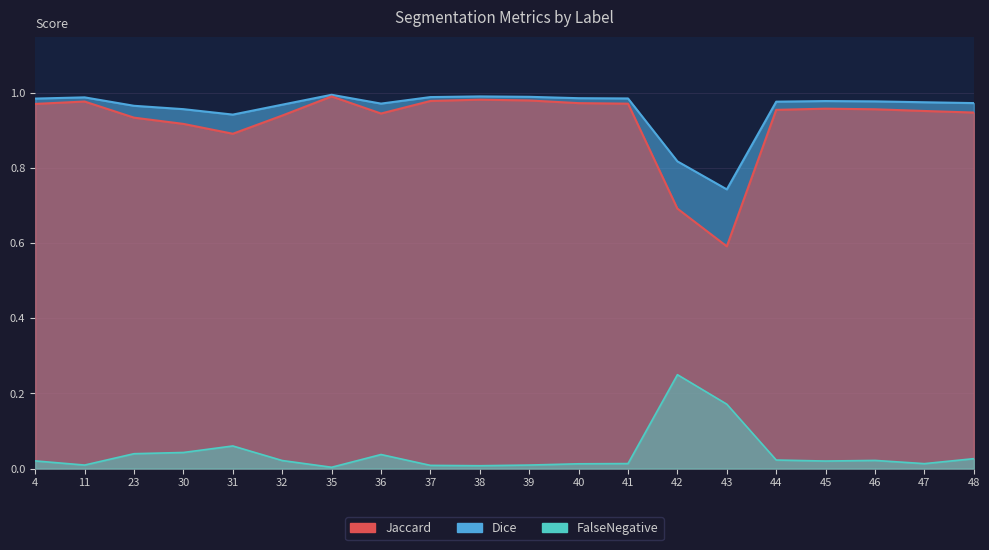

Rank the categories by FalseNegative value from highest to lowest.

42, 43, 31, 30, 23, 36, 48, 44, 46, 32, 4, 45, 41, 47, 40, 39, 11, 37, 38, 35